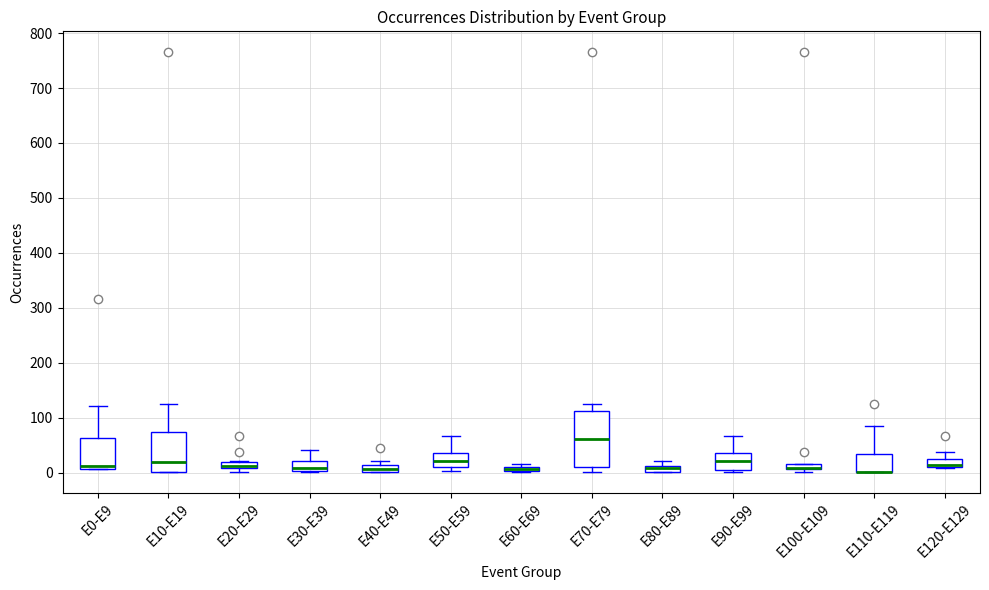

Where is the upper edge of the box for E0-E9 on the y-axis? The values are not printed on the chart, so give them approximately, as read against the axis.

60